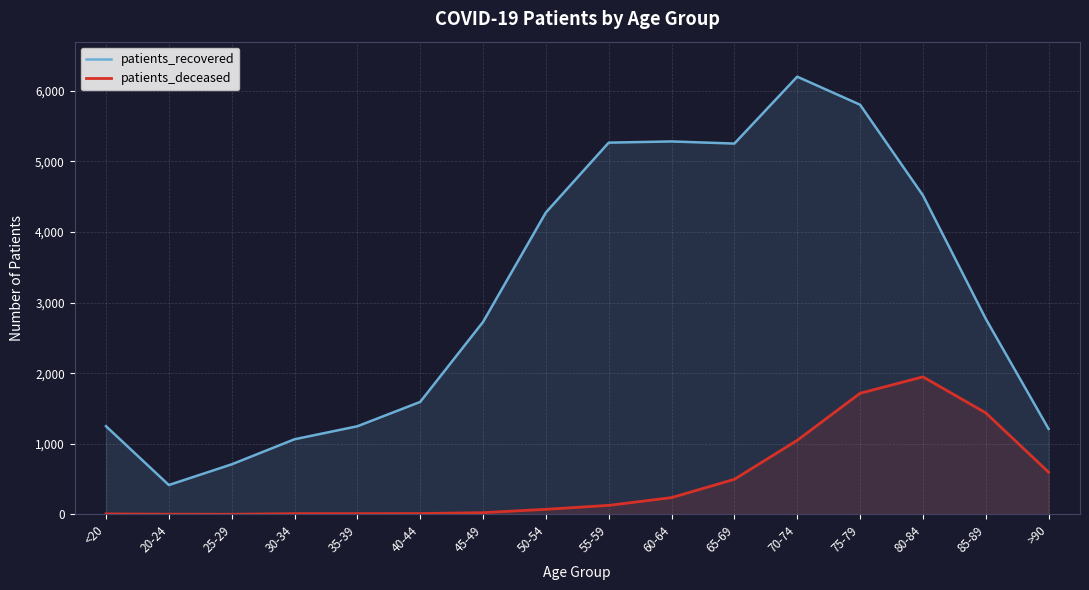

What is the difference between the second highest and second lowest values in the patients_deceased series?

1712